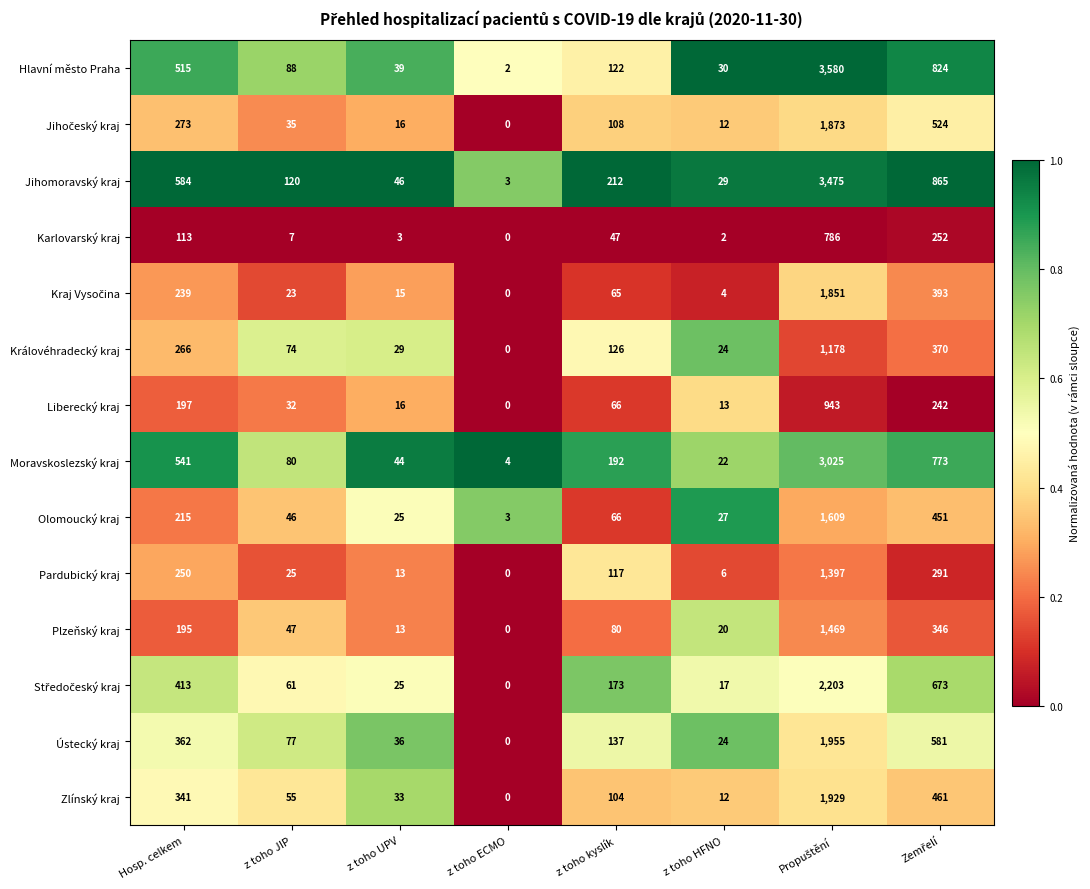

What is the sum of the Zlínský kraj values at z toho UPV and z toho HFNO?

45